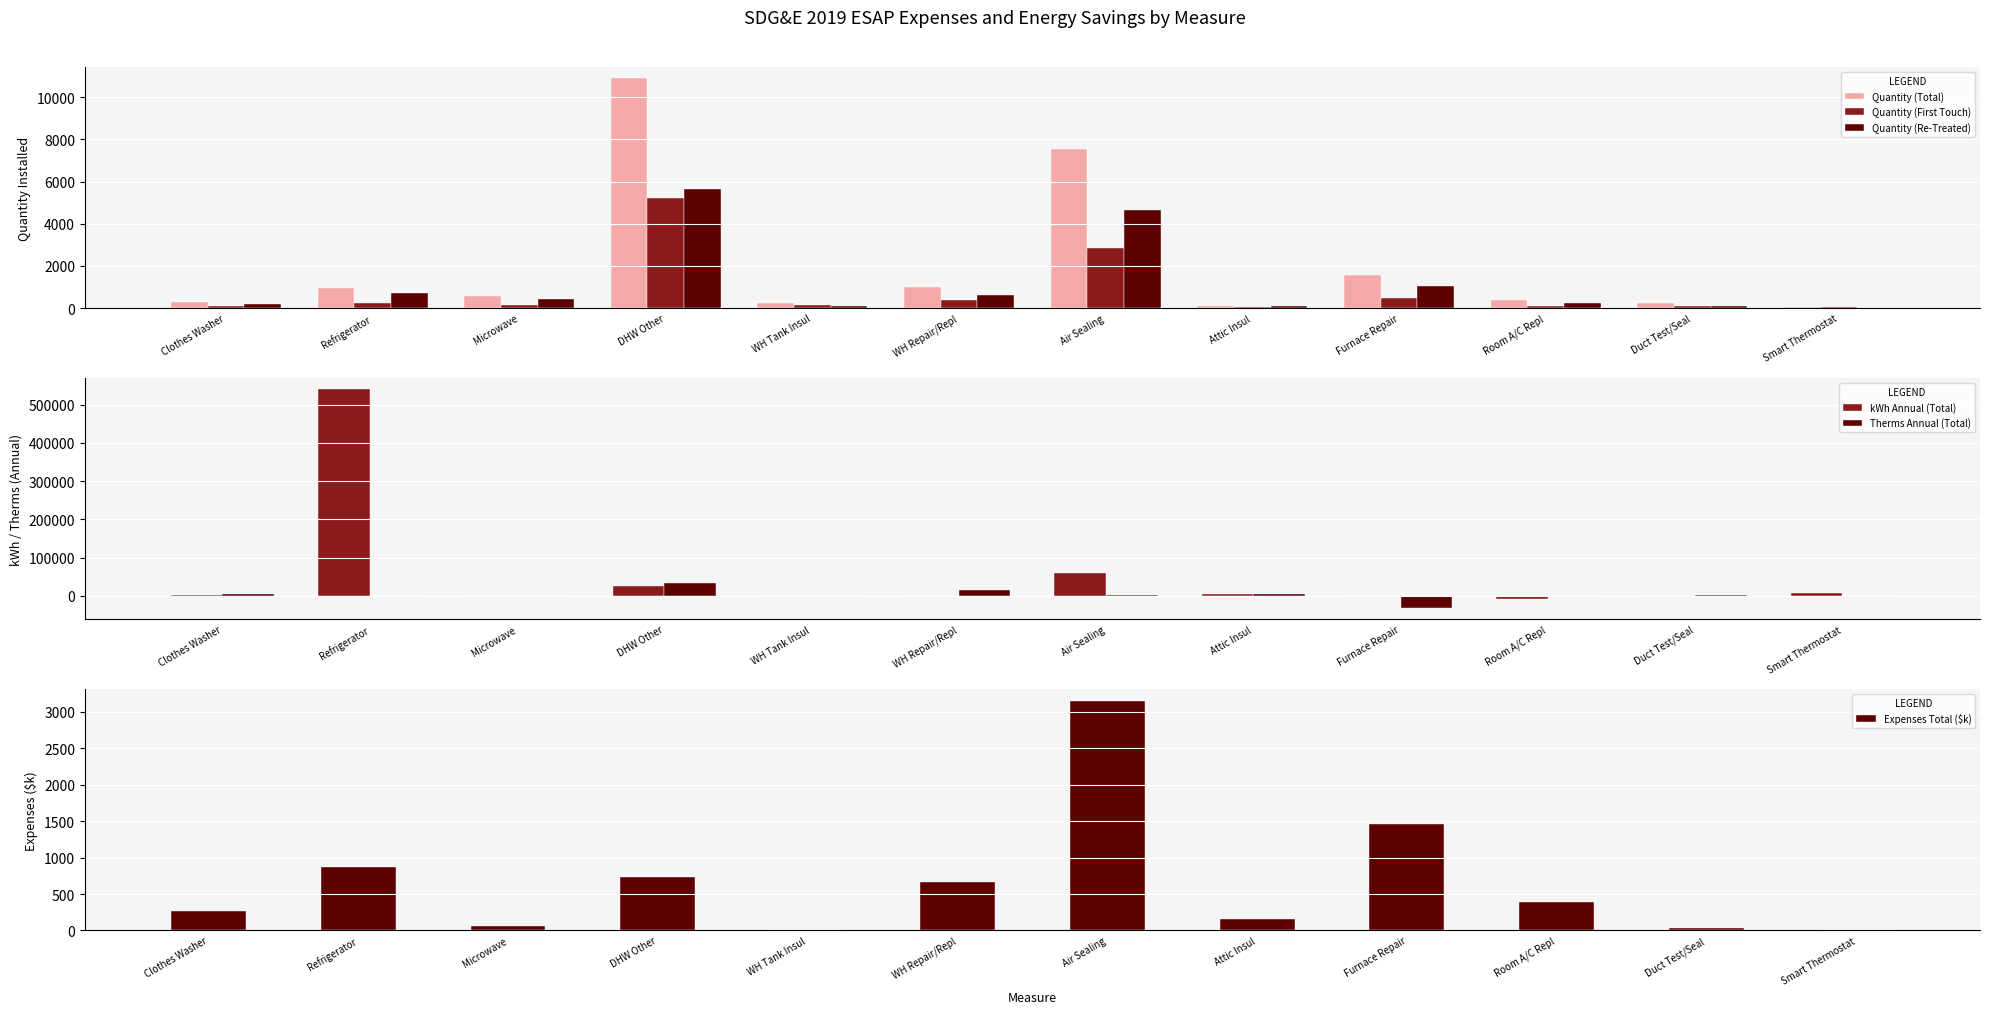

Reading right to left, transcribe all the data shown in this chart.

Quantity (Total): 65.0	239.0	367.0	1558.0	127.0	7543.0	1017.0	250.0	10887.0	592.0	972.0	294.0
Quantity (First Touch): 45.0	119.0	126.0	491.0	35.0	2872.0	403.0	129.0	5239.0	142.0	244.0	86.0
Quantity (Re-Treated): 20.0	120.0	241.0	1067.0	92.0	4671.0	614.0	121.0	5648.0	450.0	728.0	208.0
kWh Annual (Total): 6955.0	0.0	-7068.0	0.0	5160.0	60216.0	0.0	0.0	26350.0	0.0	540908.0	2315.0
Therms Annual (Total): 429.0	1332.0	0.0	-32443.0	4024.0	2163.0	15983.0	664.0	33528.0	0.0	0.0	5388.0
Expenses Total ($k): 11.8	36.9	395.8	1466.5	163.3	3149.7	659.6	12.7	730.1	64.8	867.1	272.6